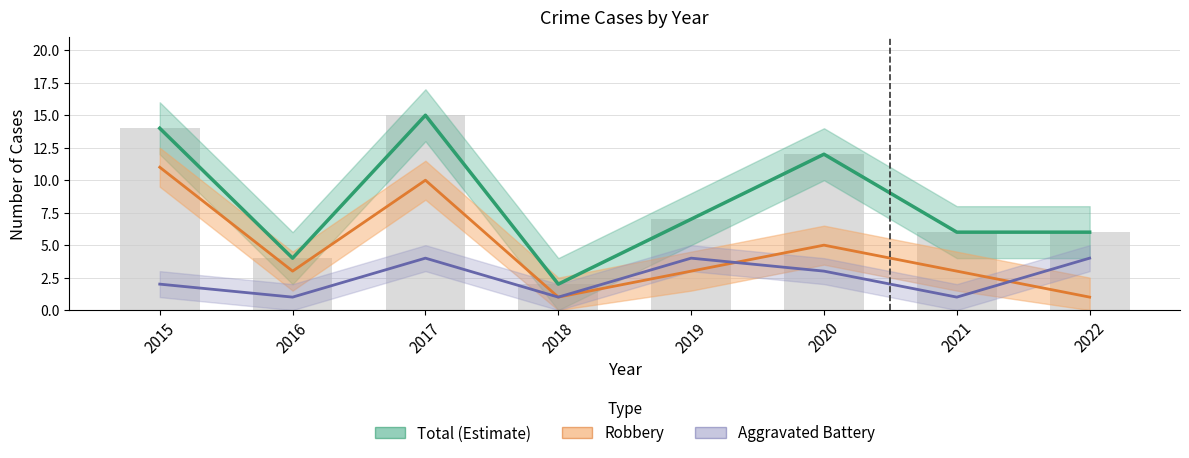

Which series has the largest range (max minus min)?

Total (Estimate)